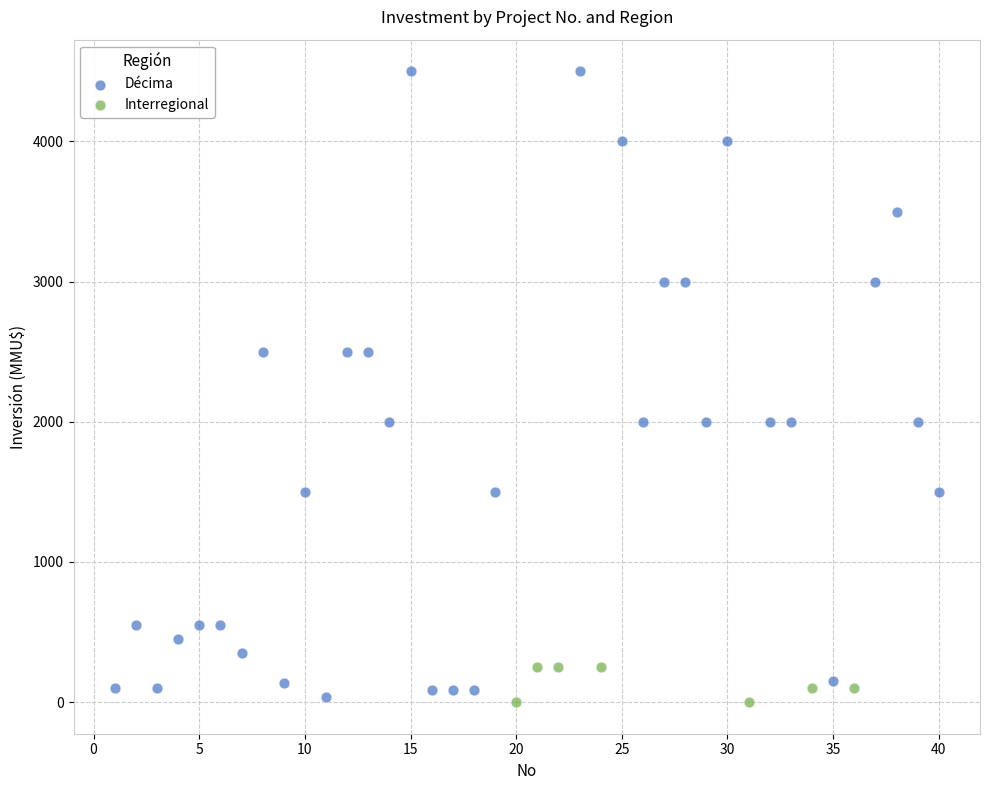

Which series contains the highest Y value?

Décima